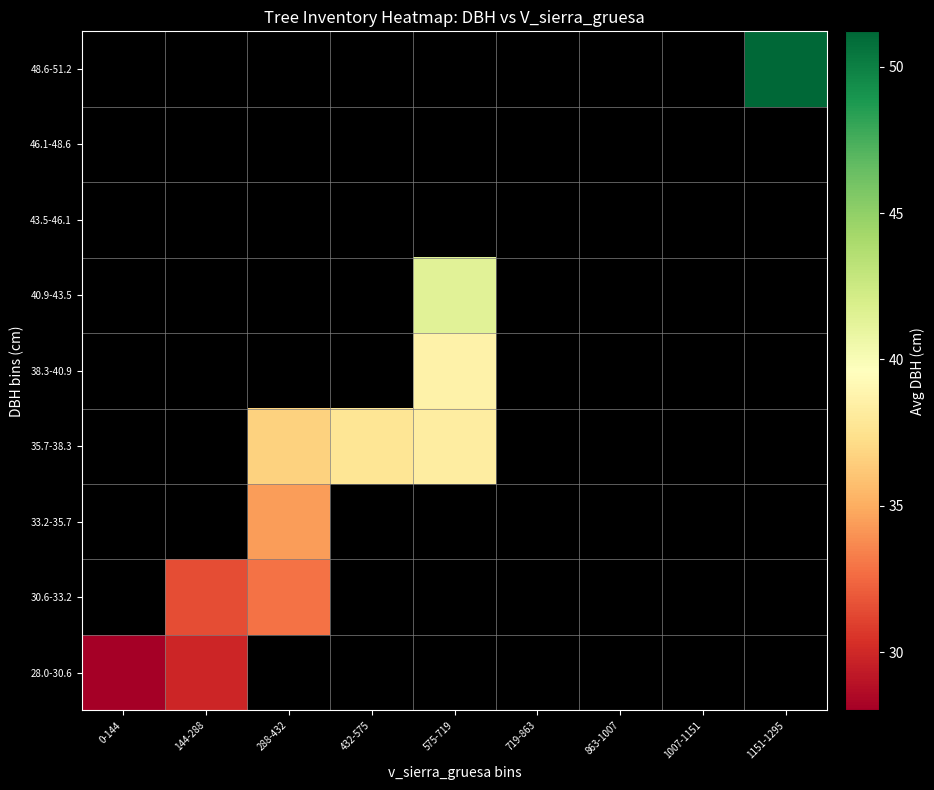

At how many categories does at least one series exceed 50?

1